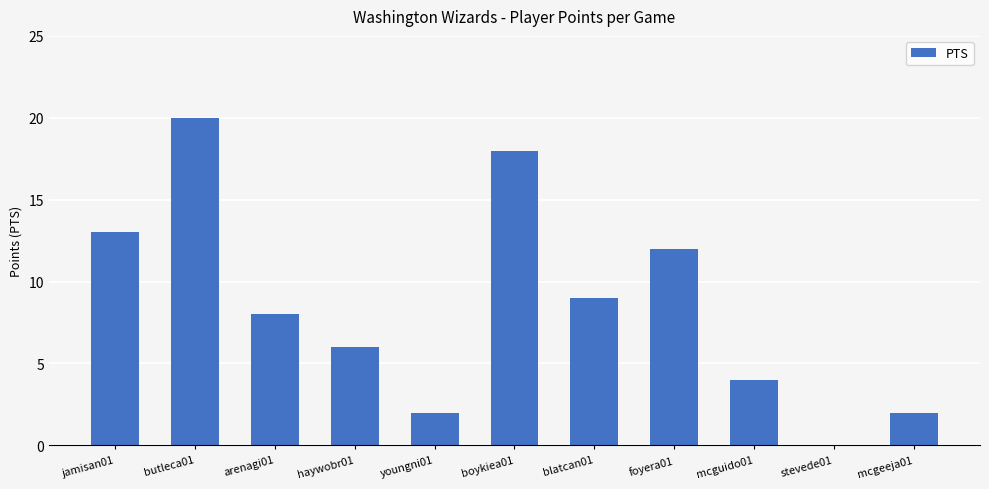

How many distinct data groups are displayed?

1